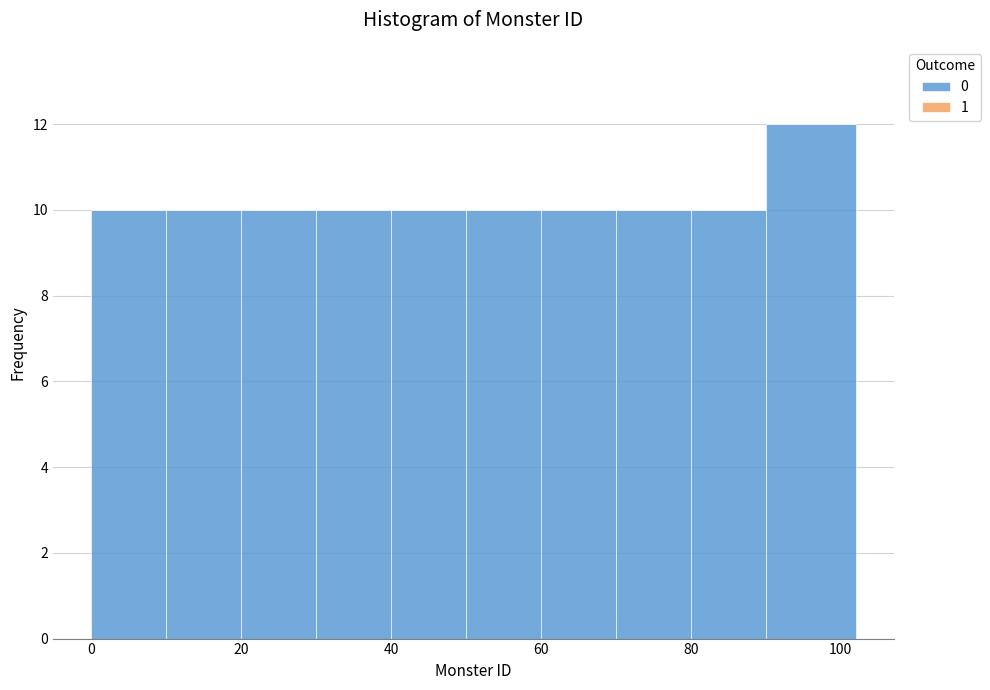

Reading left to right, list every bar in this chart as the range it spans on the x-axis followed by its height. The values are not printed on the chart, so give them approximately, as read against the axis.

0 to 10: 10
10 to 20: 10
20 to 30: 10
30 to 40: 10
40 to 50: 10
50 to 60: 10
60 to 70: 10
70 to 80: 10
80 to 90: 10
90 to 102: 12